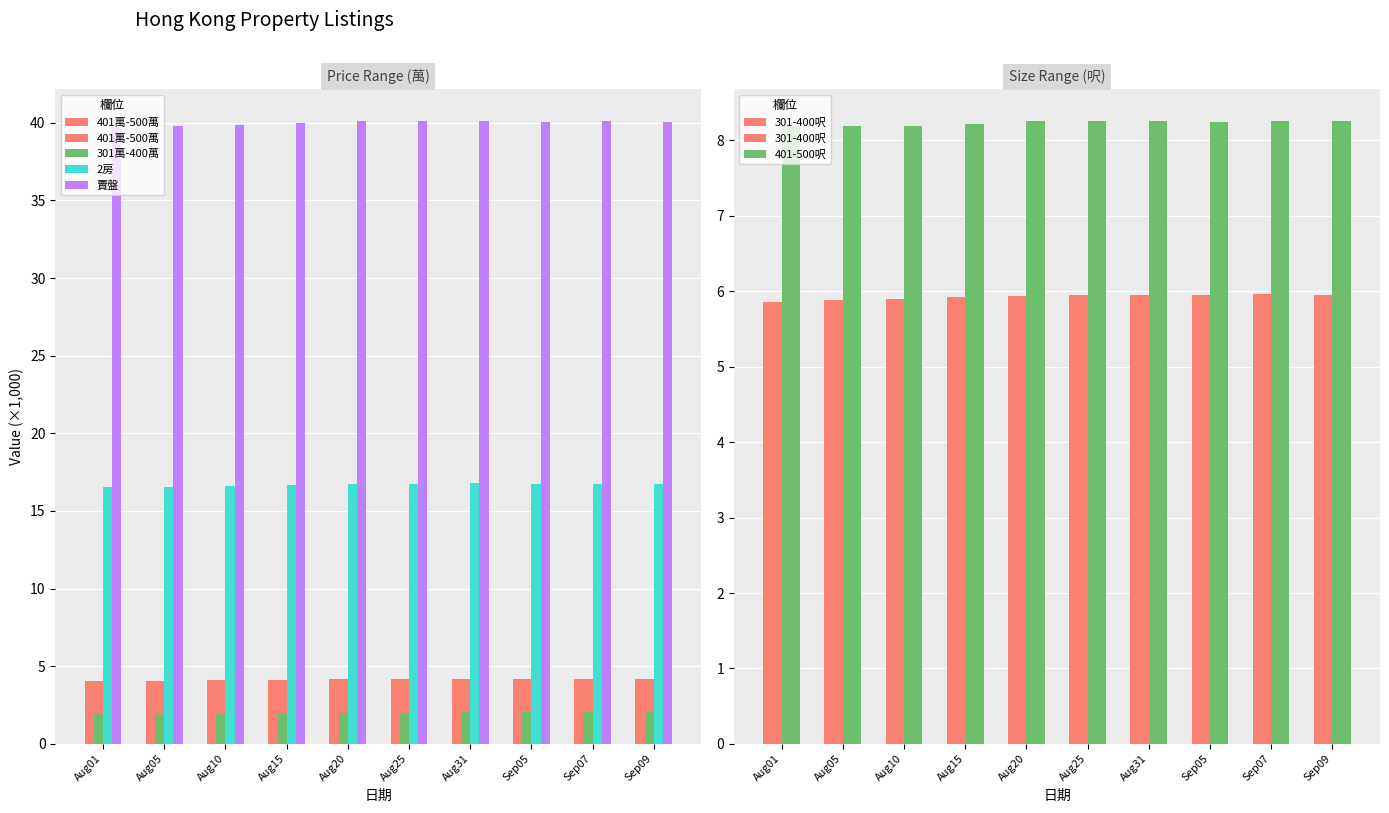

What is the value of the 2房 bar at the 7th from the left?

16.8